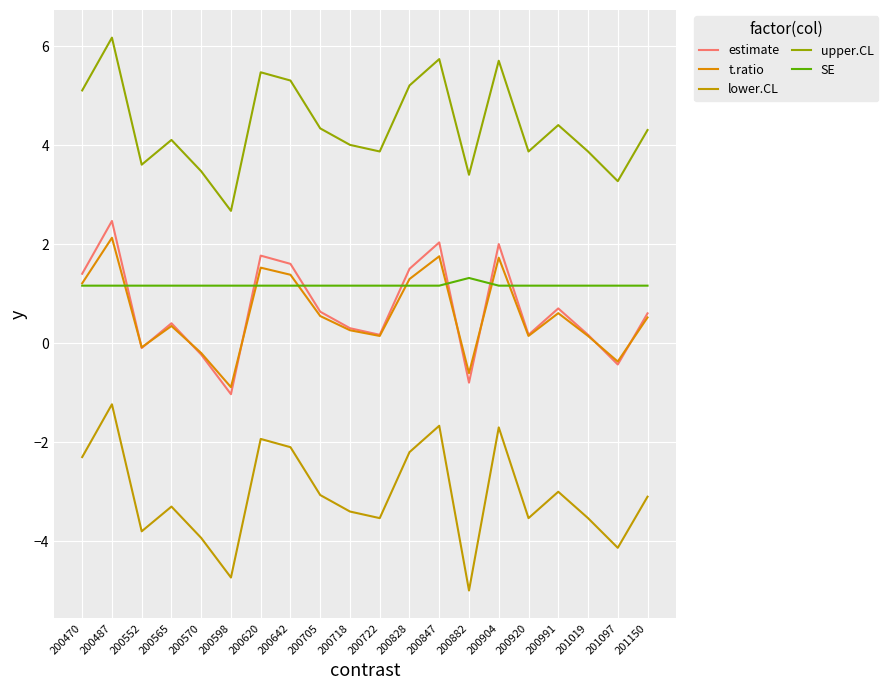

Where is SE nearest to the value 1?

200470